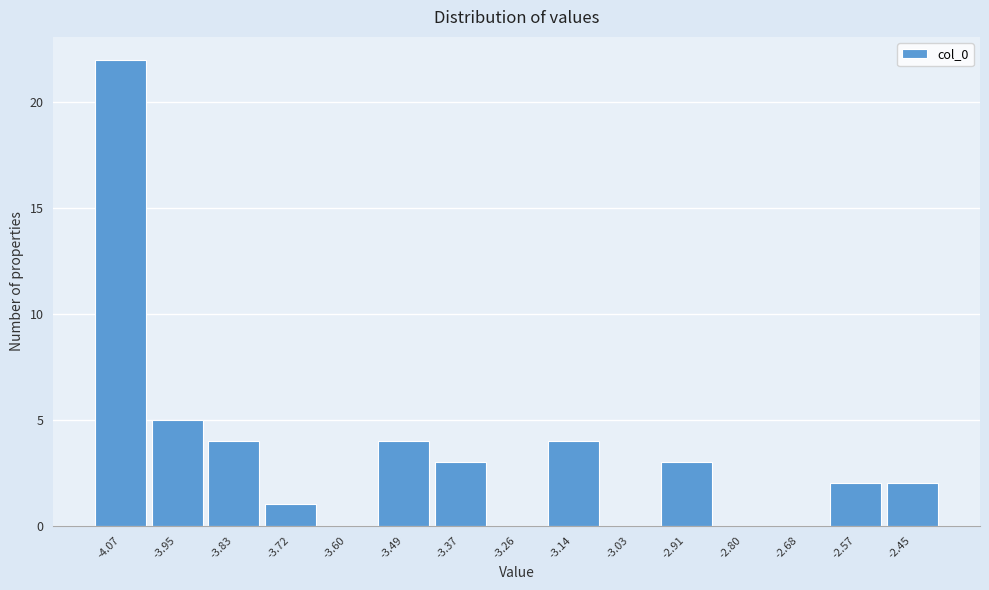

Reading left to right, what are all the values shown in this chart?

-4.07=22	-3.95=5	-3.83=4	-3.72=1	-3.60=0	-3.49=4	-3.37=3	-3.26=0	-3.14=4	-3.03=0	-2.91=3	-2.80=0	-2.68=0	-2.57=2	-2.45=2